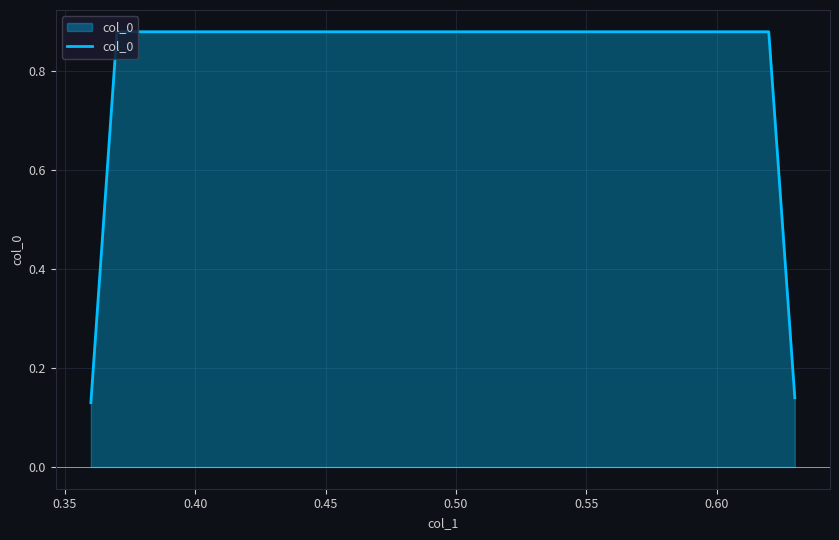

True or false: the data has more than 2 interior local peaks.

False